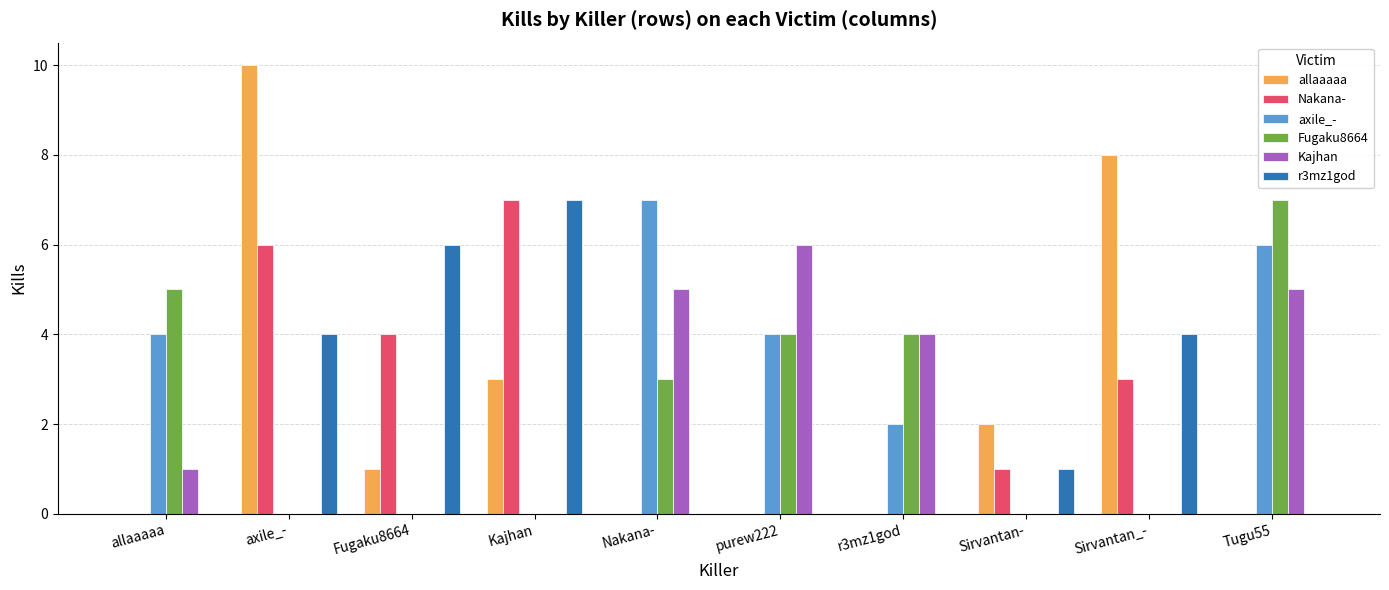

Which category has the highest value across all series?

axile_-